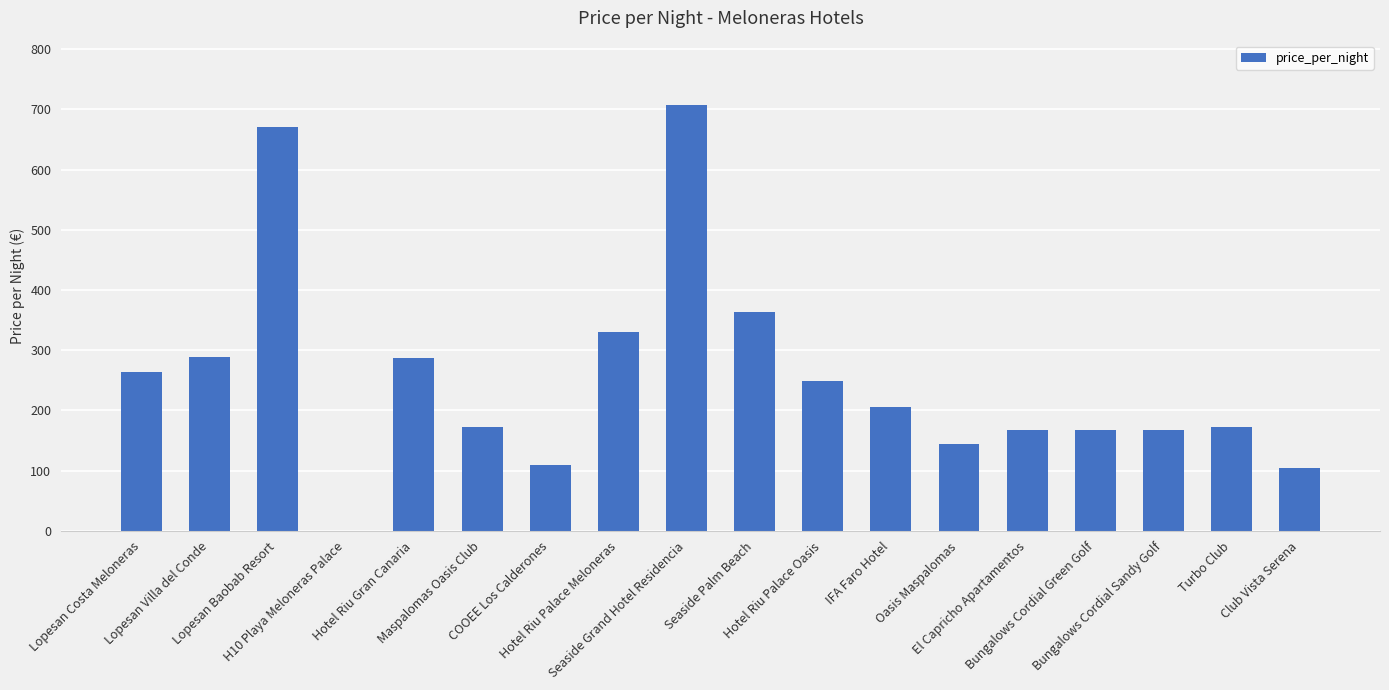

What is the greatest value displayed?

708